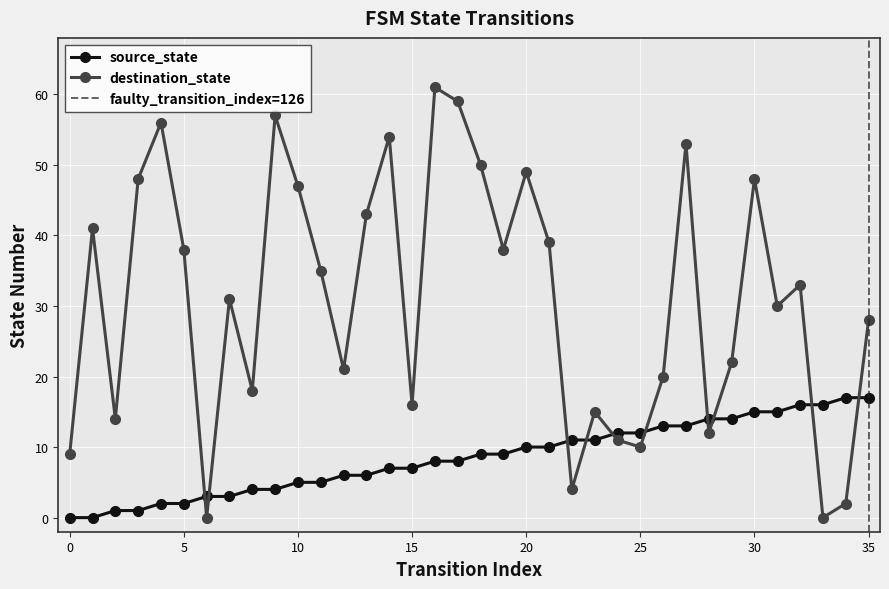

What is the value of the source_state point at the 18th from the left?

8